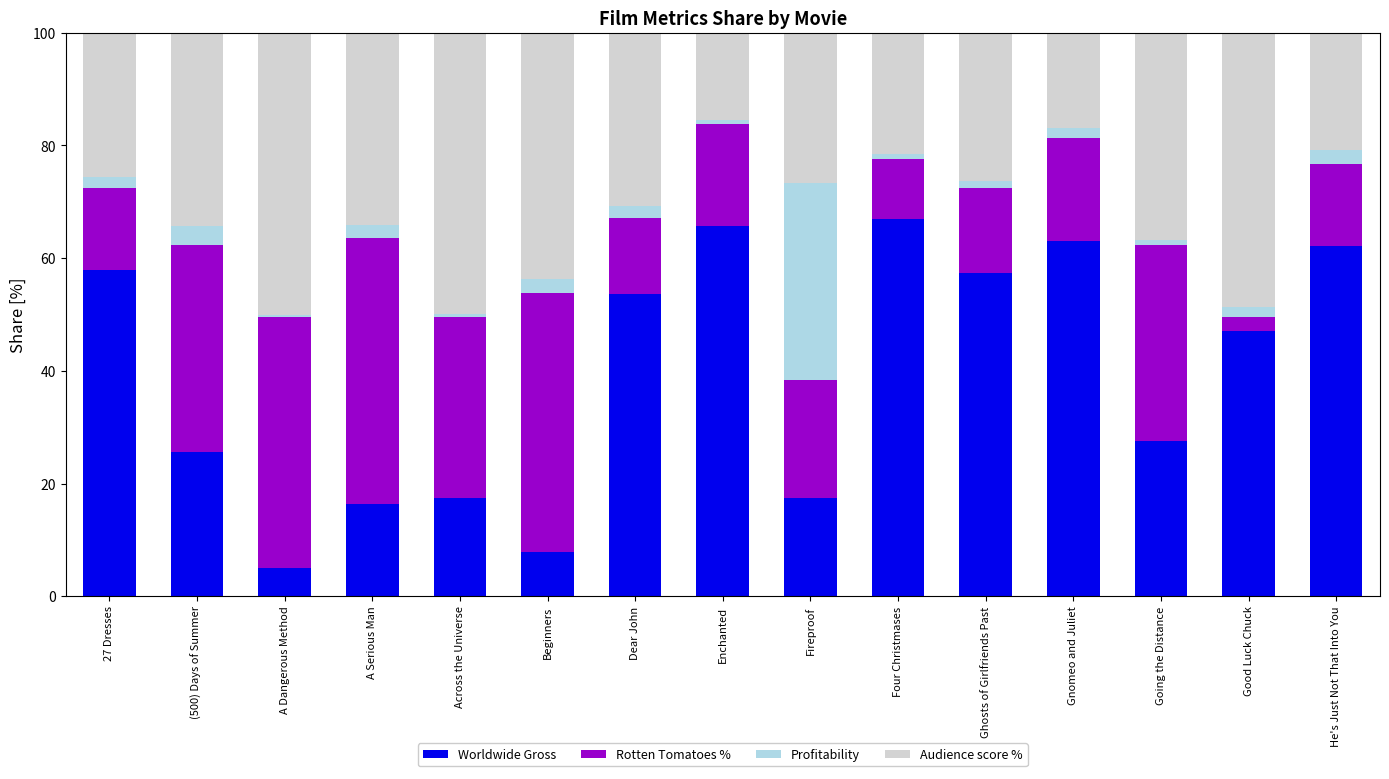

True or false: Worldwide Gross has a value of 40.2 at Enchanted.

False